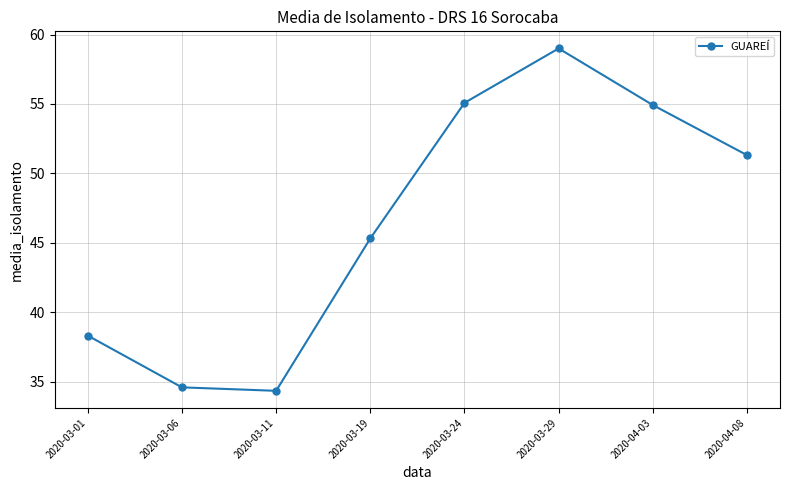

At which label is the value closest to 46?

2020-03-19